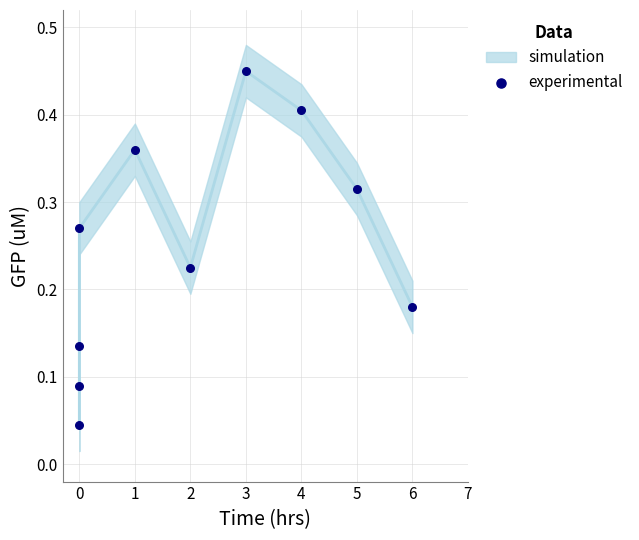

What is the average X value?

2.1